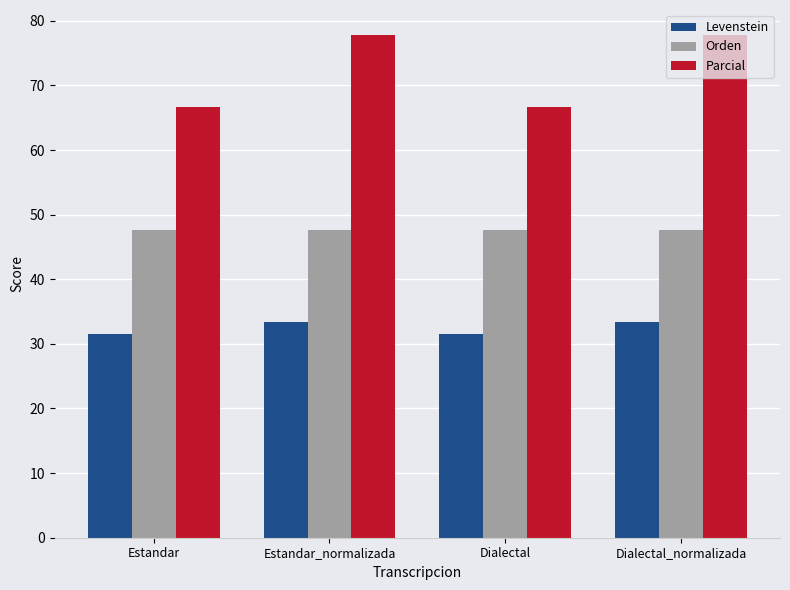

Reading left to right, what are all the values shown in this chart?

Levenstein: 31.5	33.3	31.5	33.3
Orden: 47.6	47.6	47.6	47.6
Parcial: 66.7	77.8	66.7	77.8